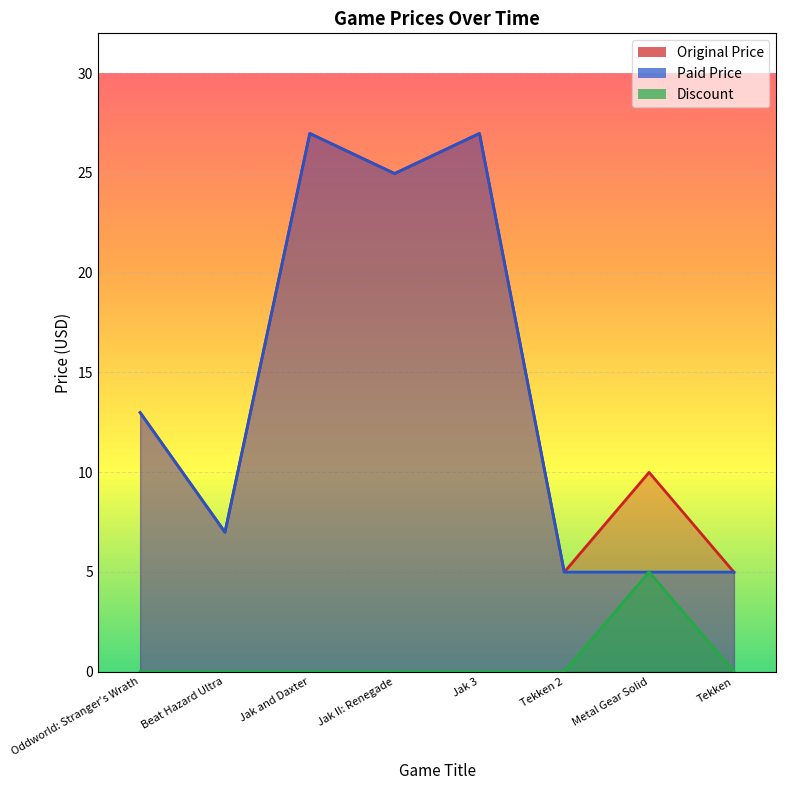

True or false: Discount has more than 2 points higher than both neighbors.

False